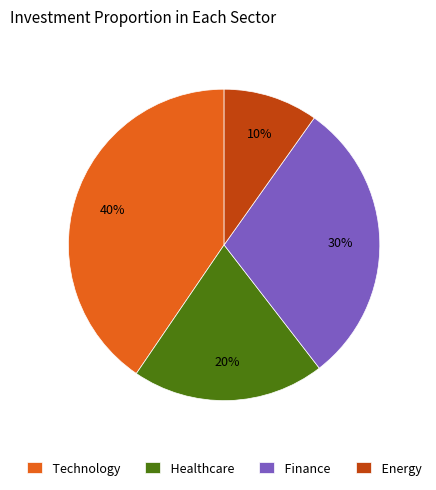

Is the sum of Energy and Healthcare greater than half?

No